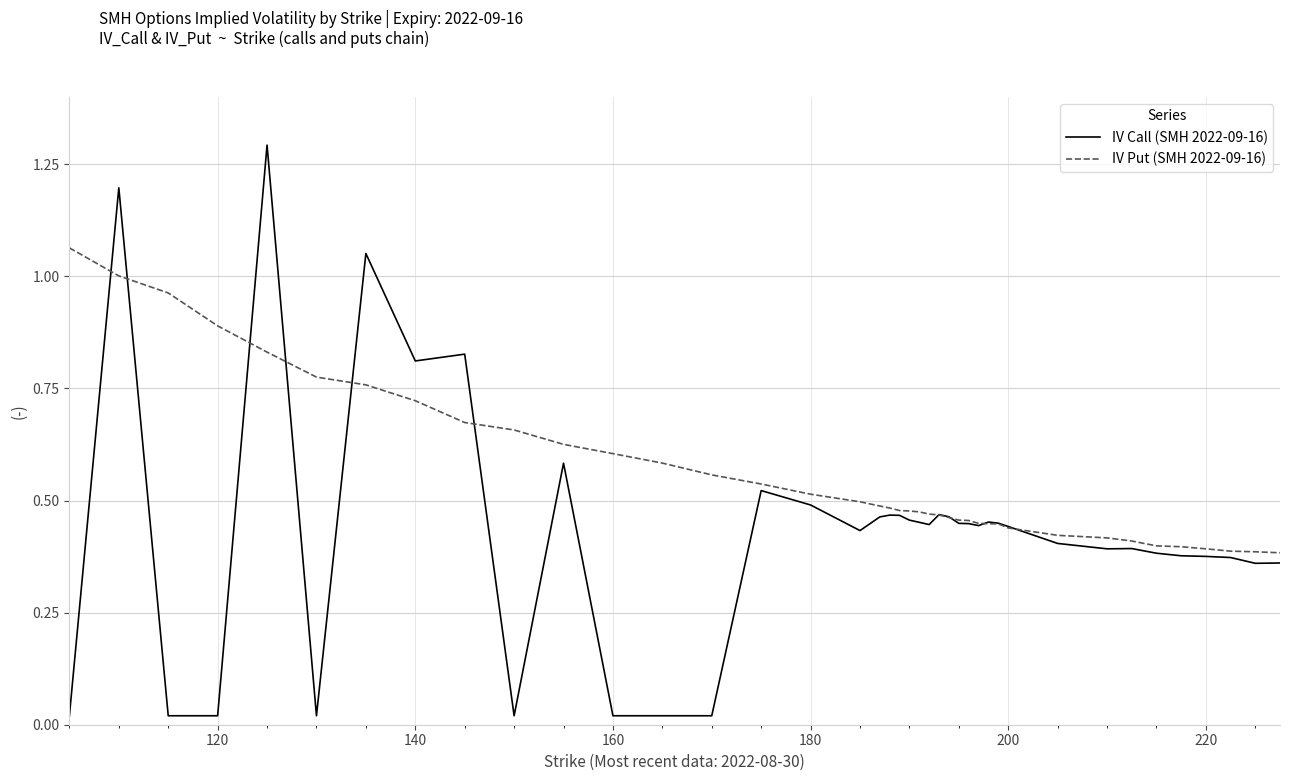

Does the chart have visible grid lines?

Yes